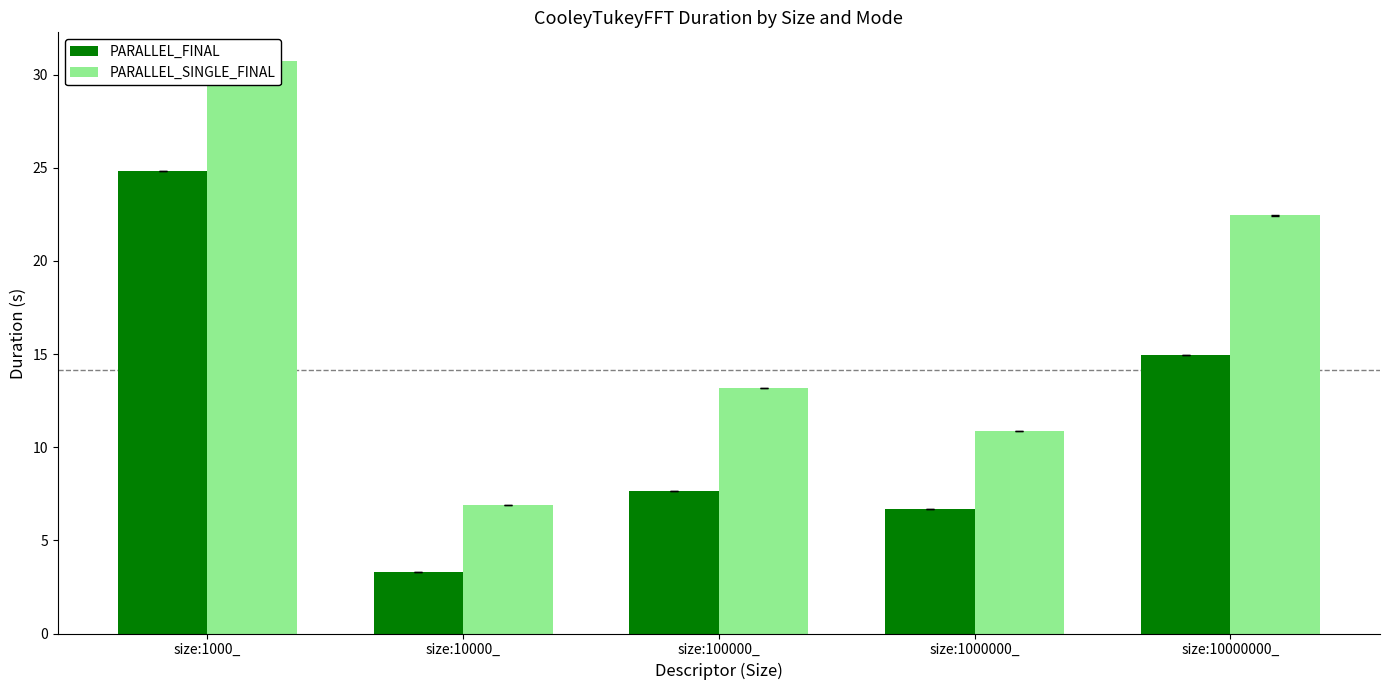

Which has a higher value, size:10000000_ or size:1000_?

size:1000_